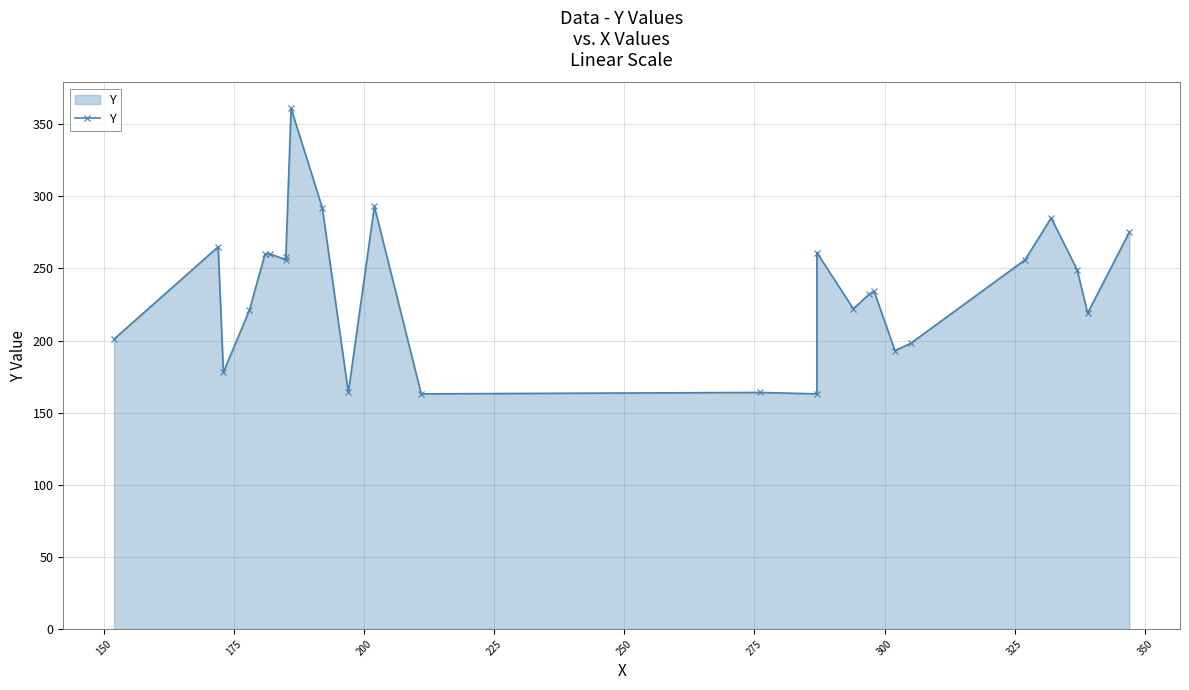

How many lines are shown in the chart?

1